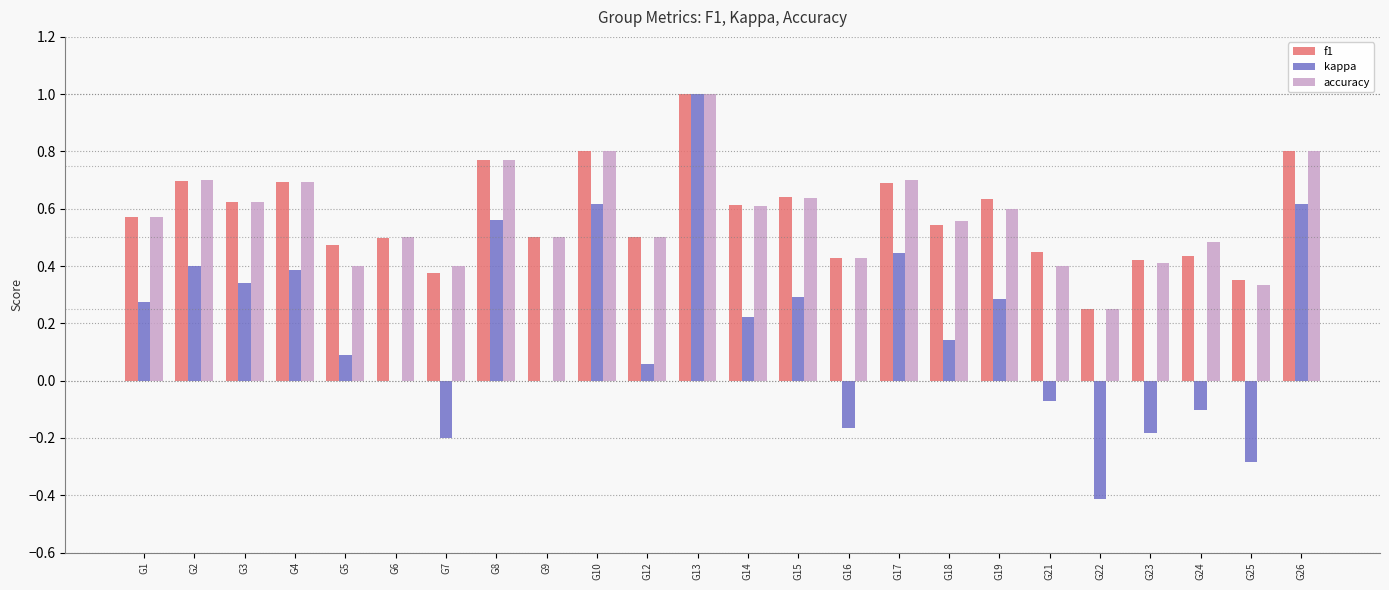

At which category does the chart reach its peak across all series?

G13